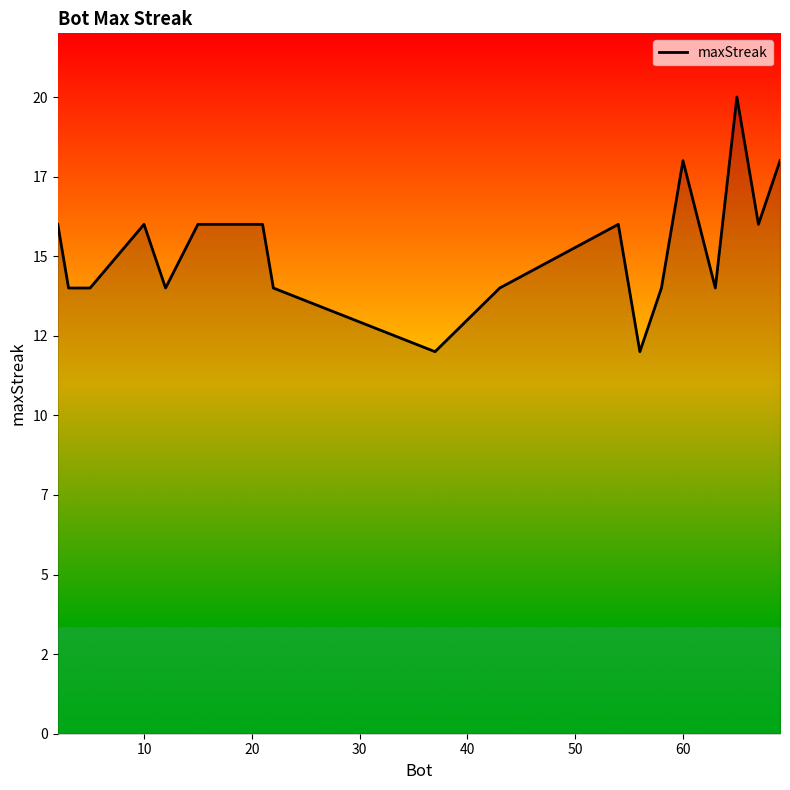

Is this an area chart (filled region under the line)?

Yes